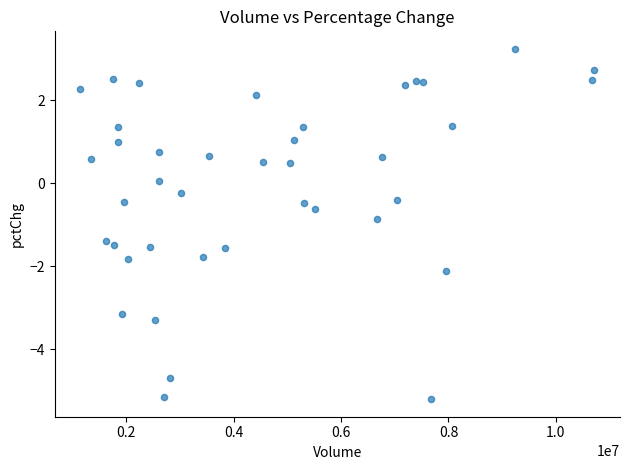

What is the range of X values (max minus min)?

9574381.0